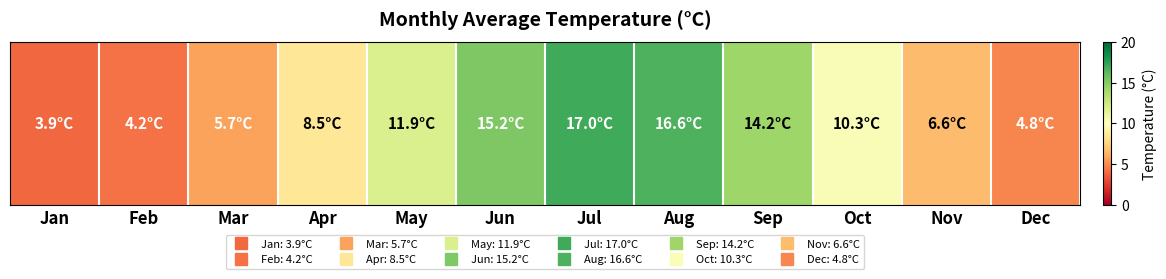

What is the average value?

9.9